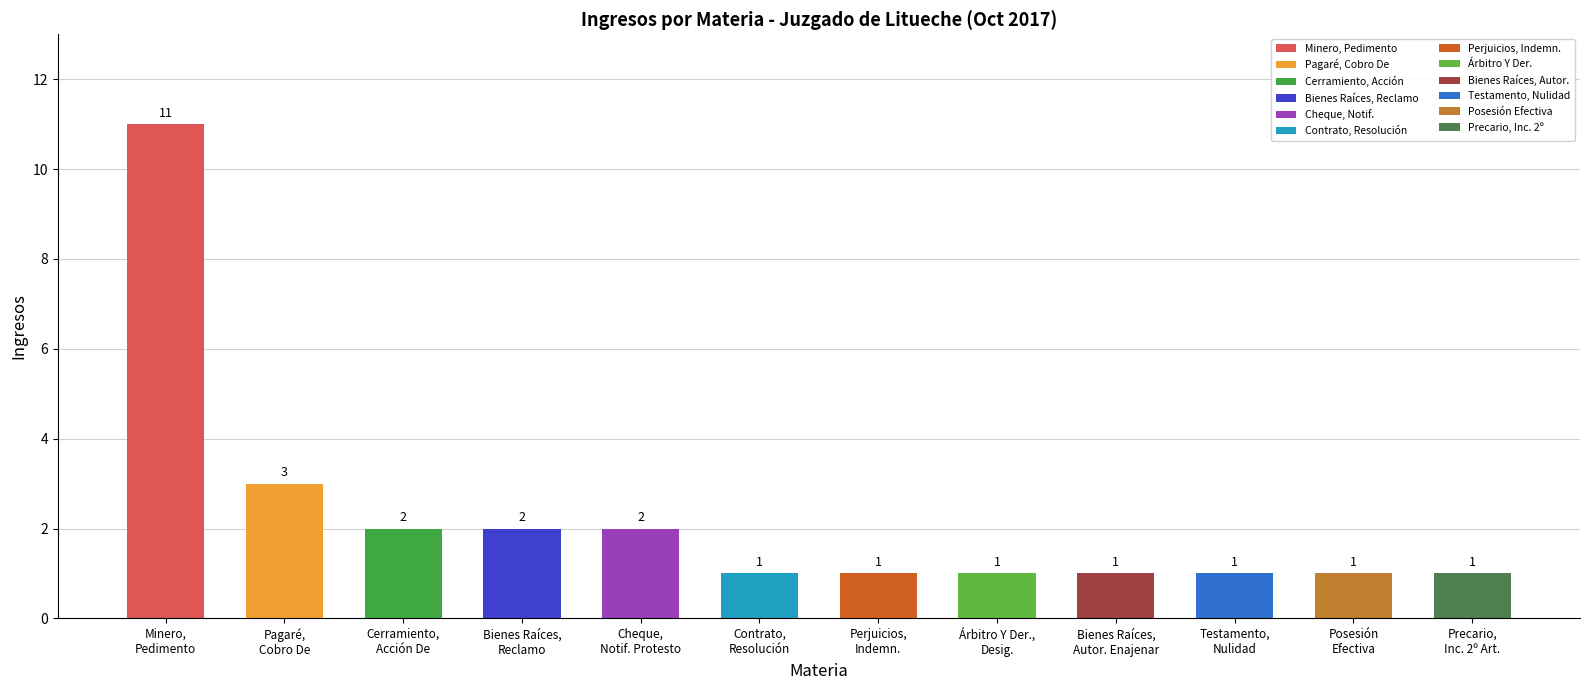

Approximately how many times larger is the value at Árbitro Y Der.,
Desig. compared to Cerramiento,
Acción De?

0.5